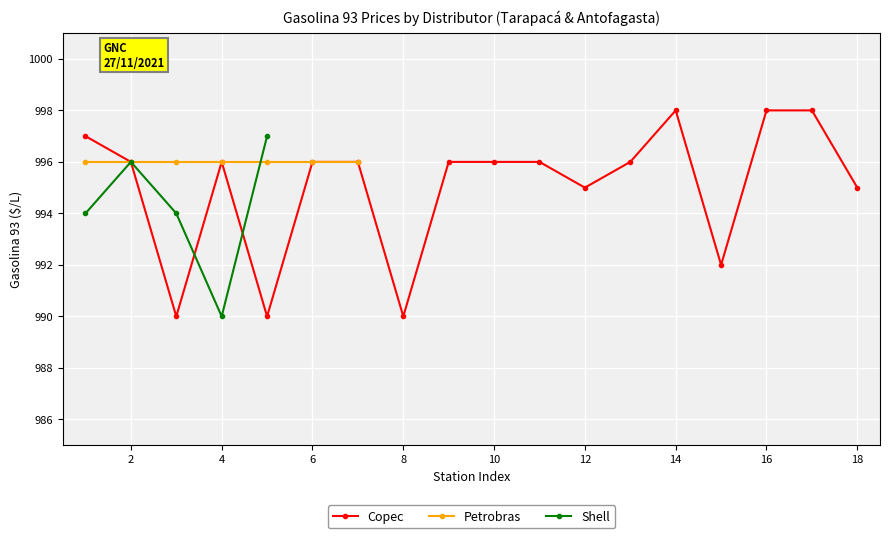

The Copec series shows 1734 at 4. True or false?

False